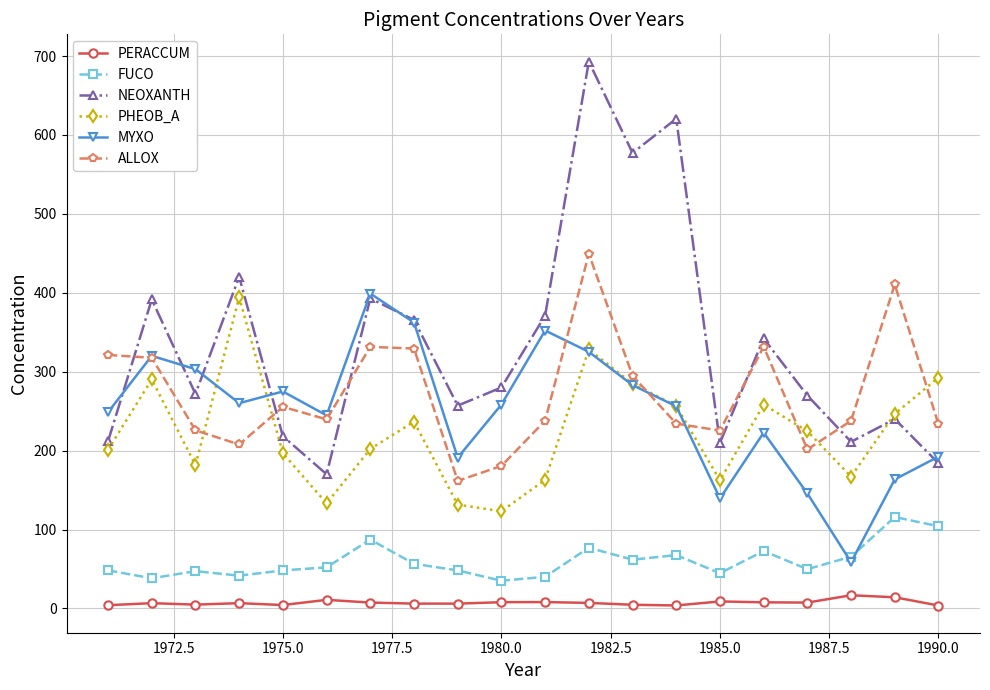

Which series has the largest total across all categories?

NEOXANTH